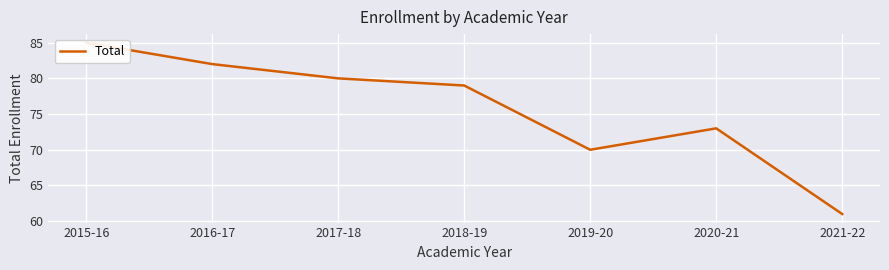

Rank the categories by value from lowest to highest.

2021-22, 2019-20, 2020-21, 2018-19, 2017-18, 2016-17, 2015-16